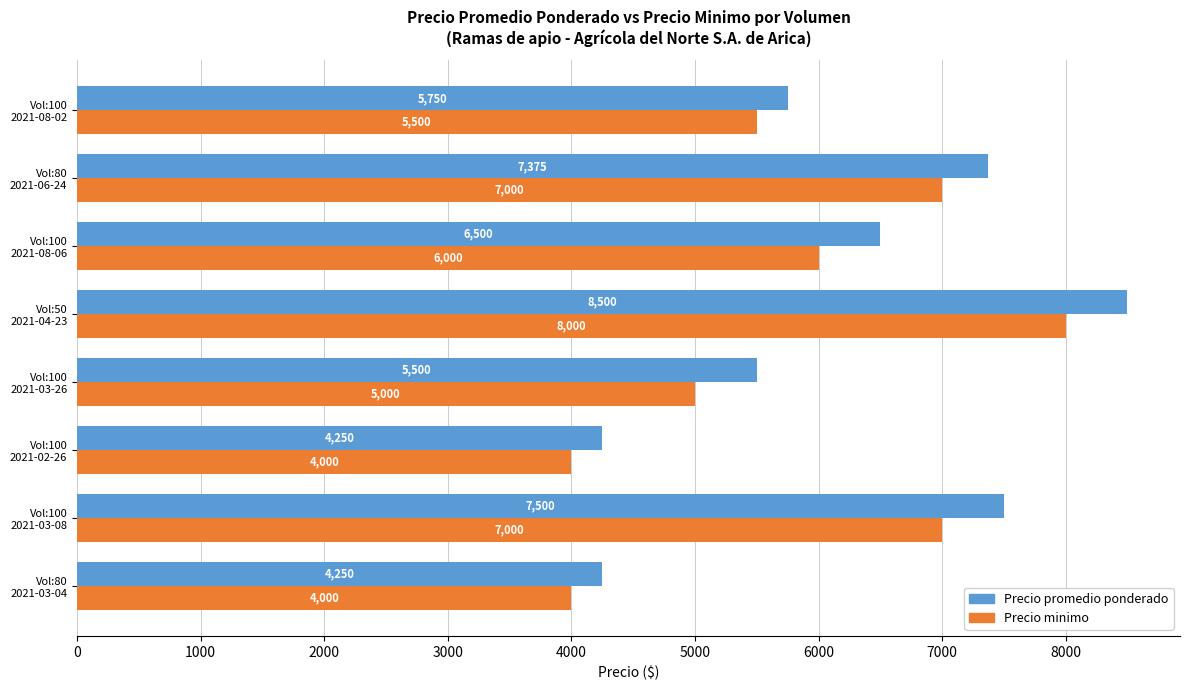

List the series in order of their peak value, lowest first.

Precio minimo, Precio promedio ponderado